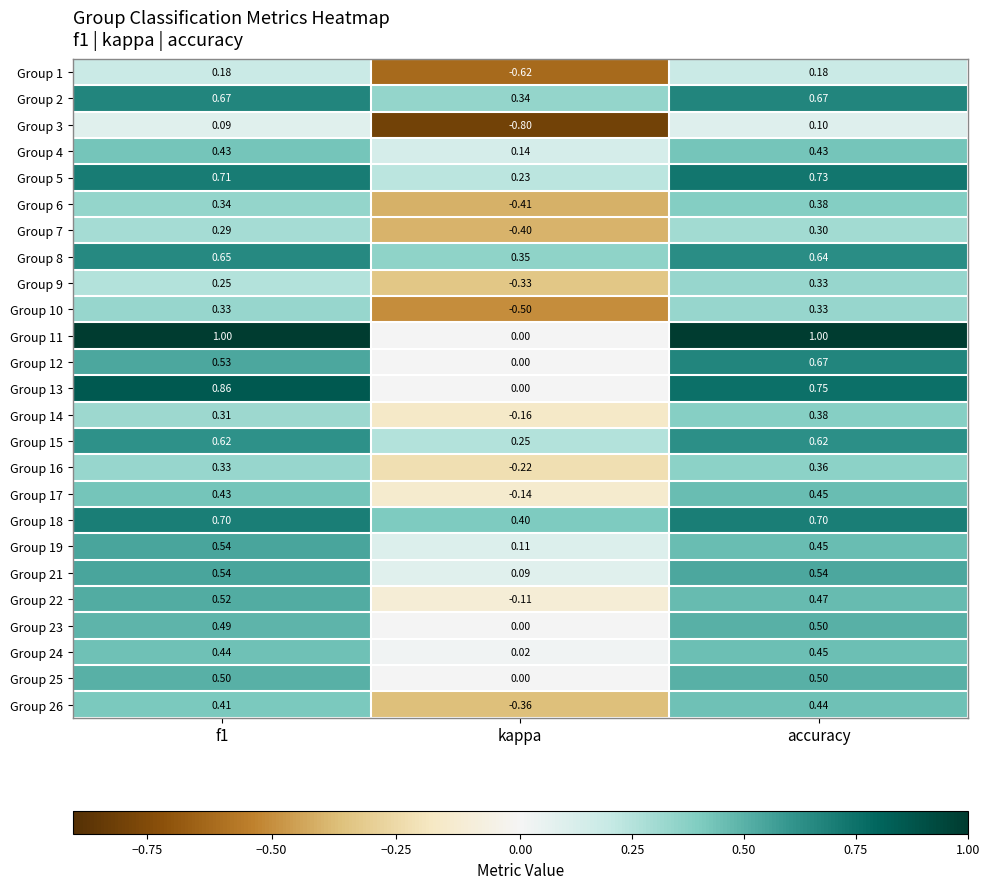

At which label is Group 23 closest to 0?

kappa